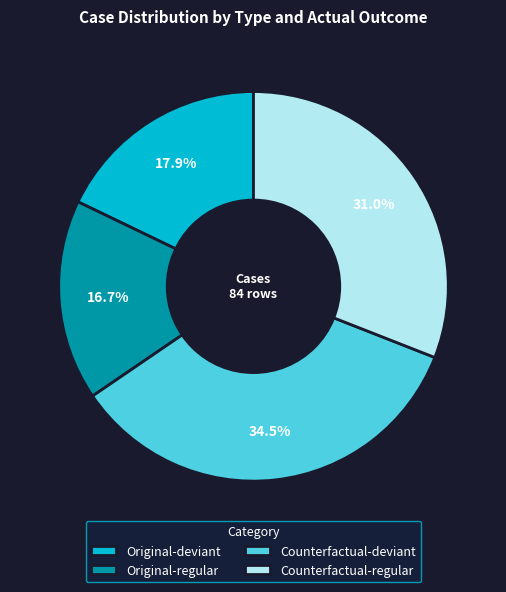

How many slices are in this pie chart?

4